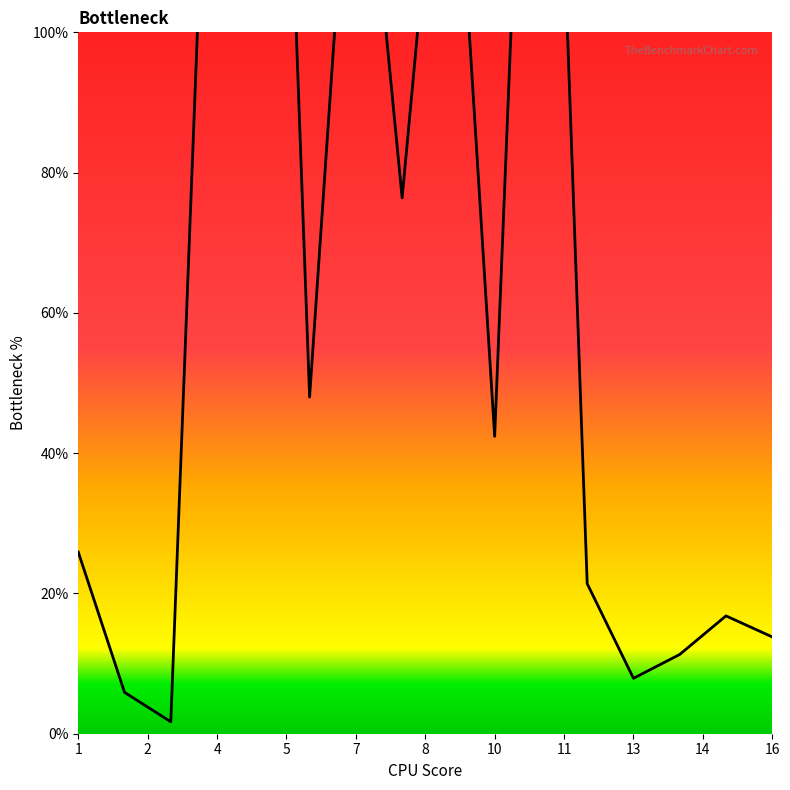

How many categories are shown in the chart?

16